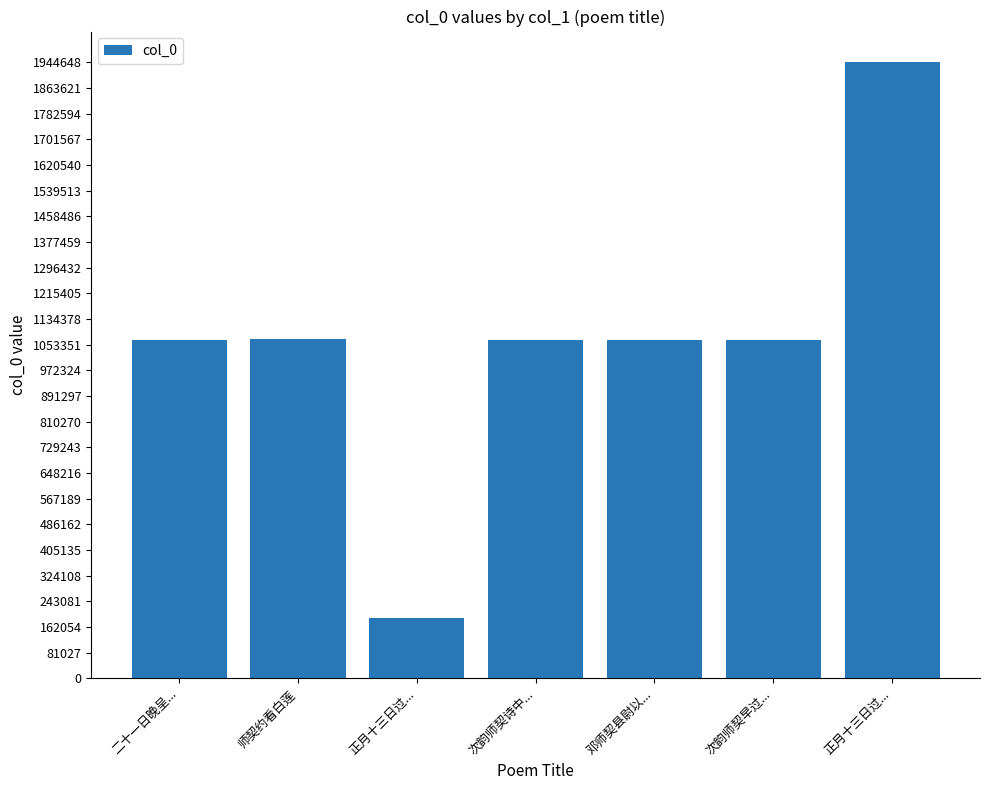

How many bars are there in total?

7